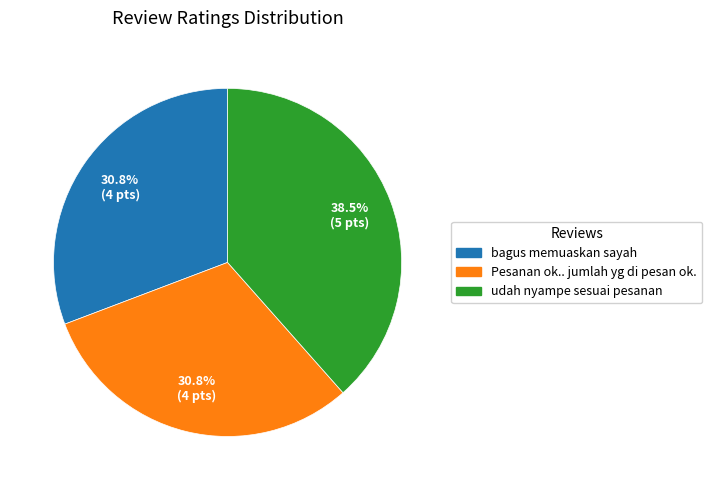

Which category has the biggest portion of the pie?

udah nyampe sesuai pesanan